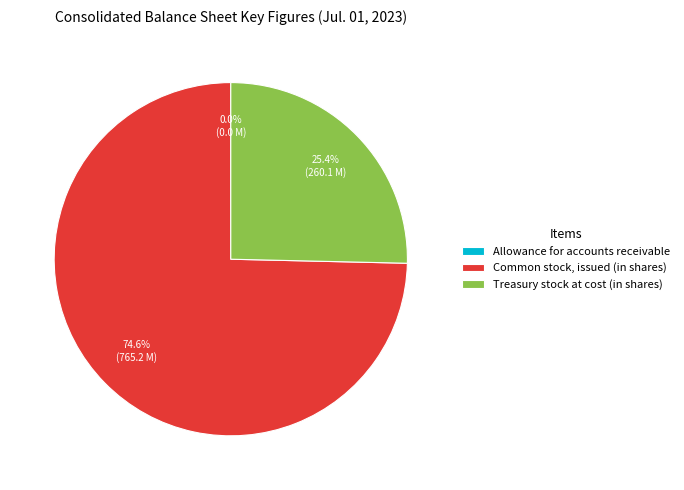

Is it true that Common stock, issued (in shares) is 75% of the pie?

True